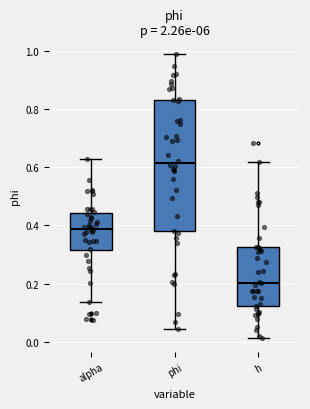

Reading left to right, read every box against the y-axis: the position of its median line, the range the box covers, and the ends of its whiskers. The values are not printed on the chart, so give them approximately, as read against the axis.

alpha: median 0.38, box 0.32 to 0.44, whiskers 0.14 to 0.62
phi: median 0.62, box 0.38 to 0.84, whiskers 0.04 to 1.00
h: median 0.20, box 0.12 to 0.32, whiskers 0.02 to 0.62